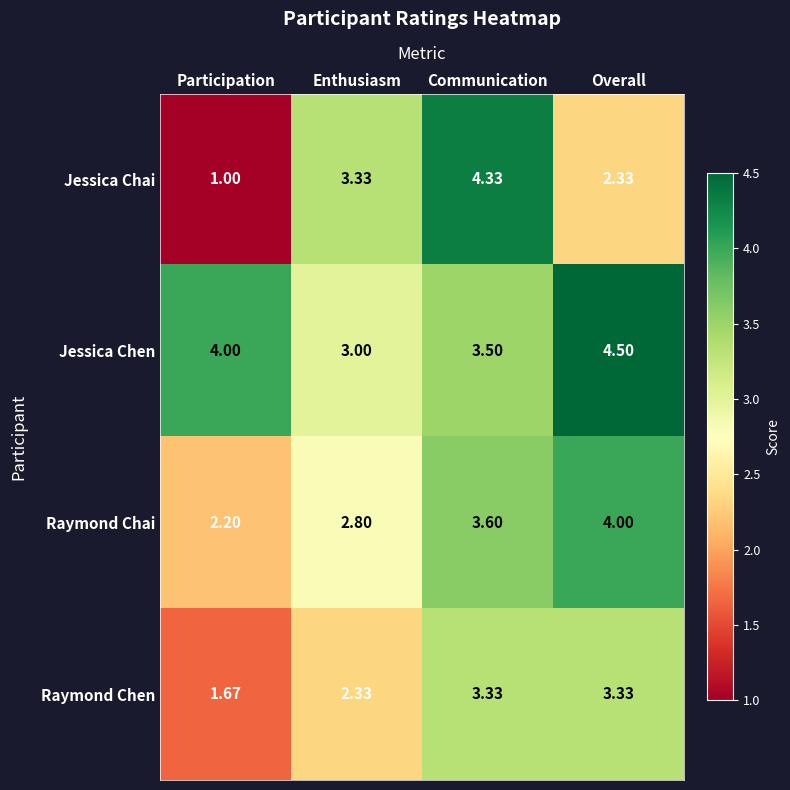

At which category does the chart reach its peak across all series?

Overall